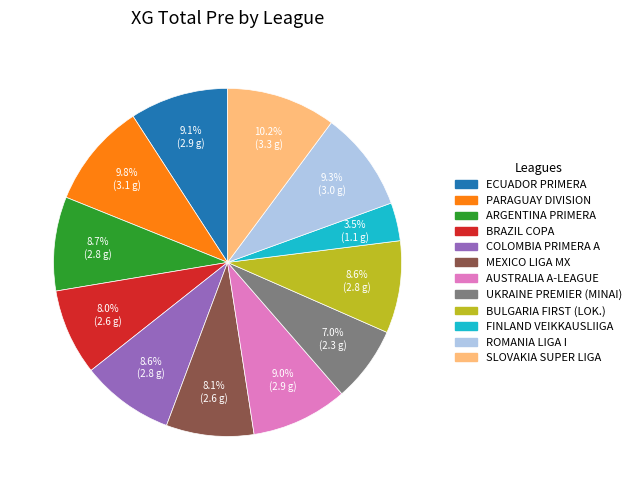

Count the number of slices in the pie.

12